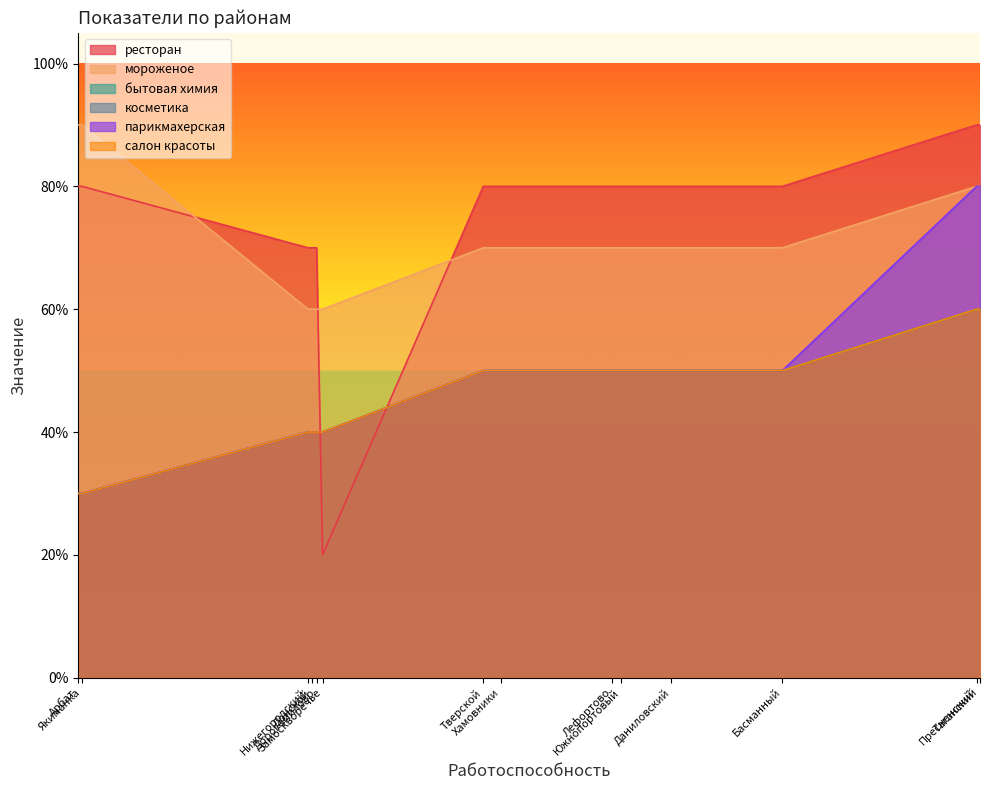

At how many categories does at least one series exceed 0?

14